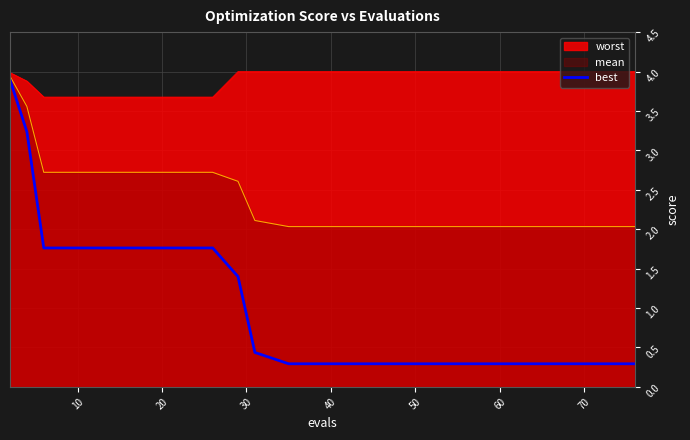

Which series has the widest spread of values?

best